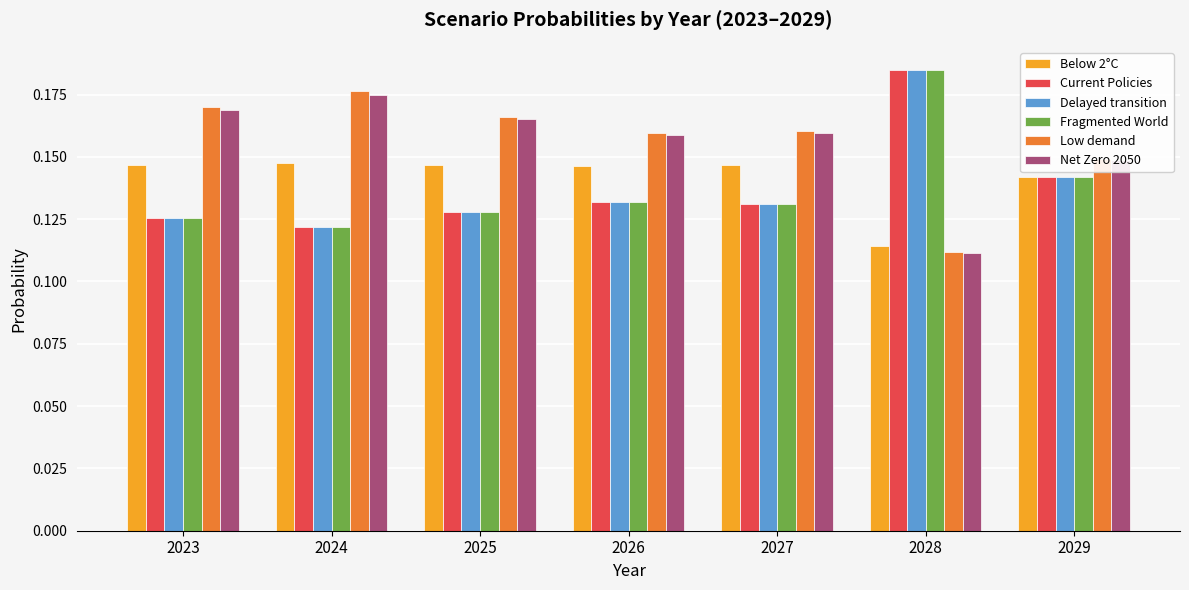

How many Net Zero 2050 values are between 0 and 1?

7